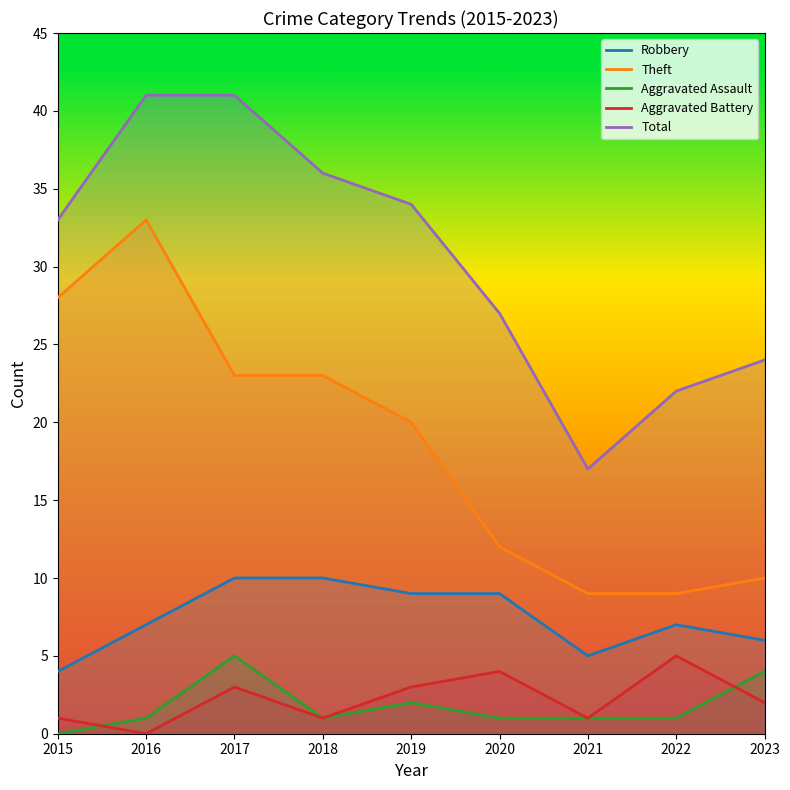

Between 2020 and 2016, which is larger?

2020